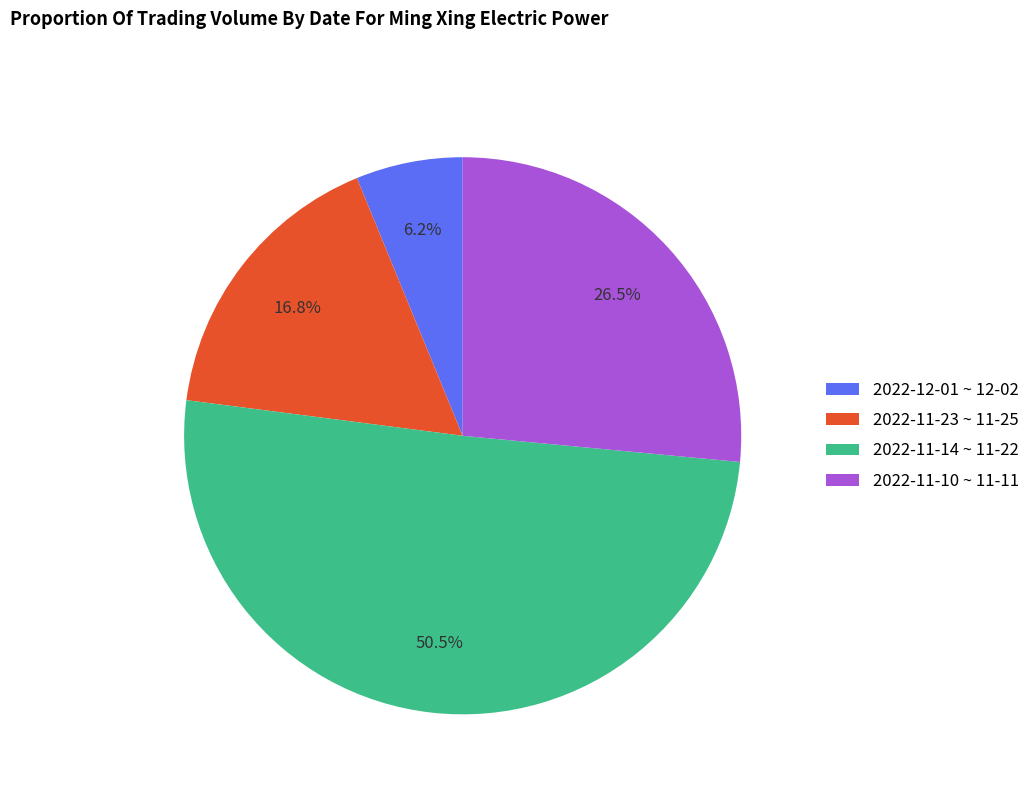

What is the smallest slice in the pie chart?

2022-12-01 ~ 12-02